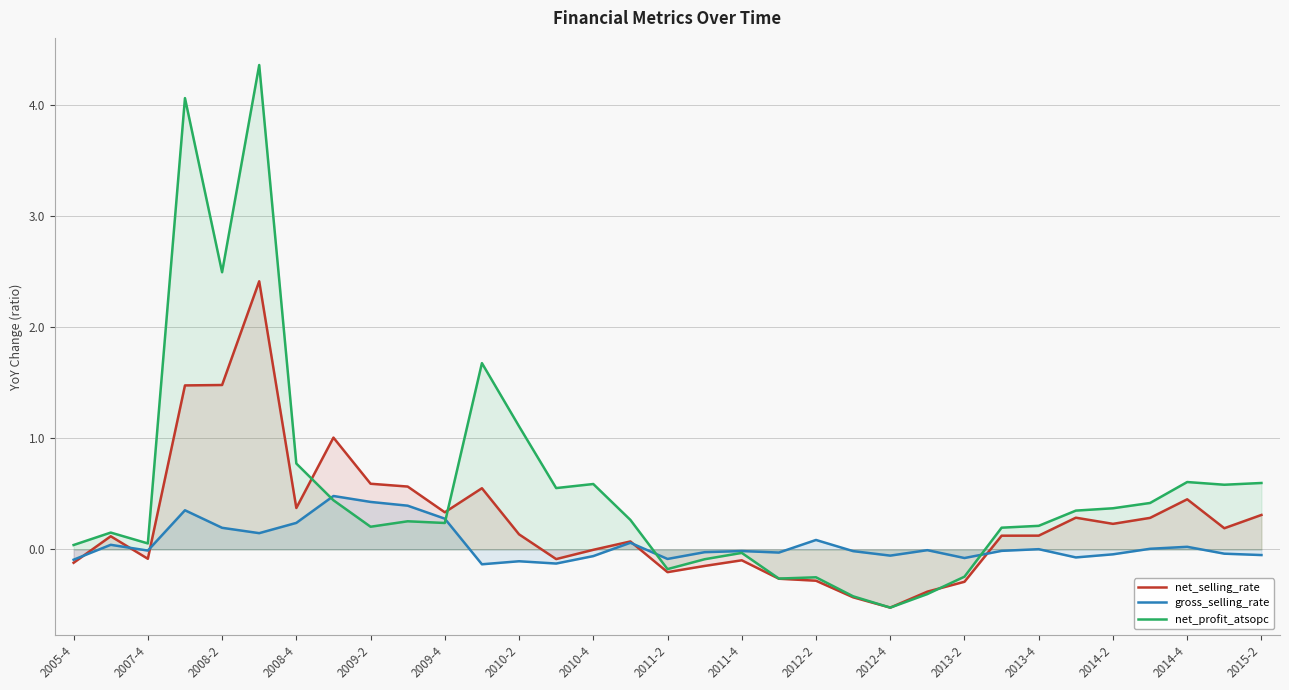

List the series in order of their overall mean, lowest first.

gross_selling_rate, net_selling_rate, net_profit_atsopc